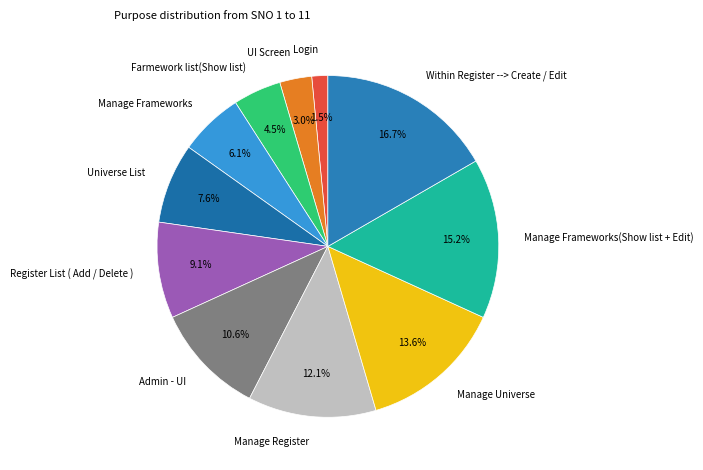

Is the sum of Admin - UI and Register List ( Add / Delete ) greater than half?

No